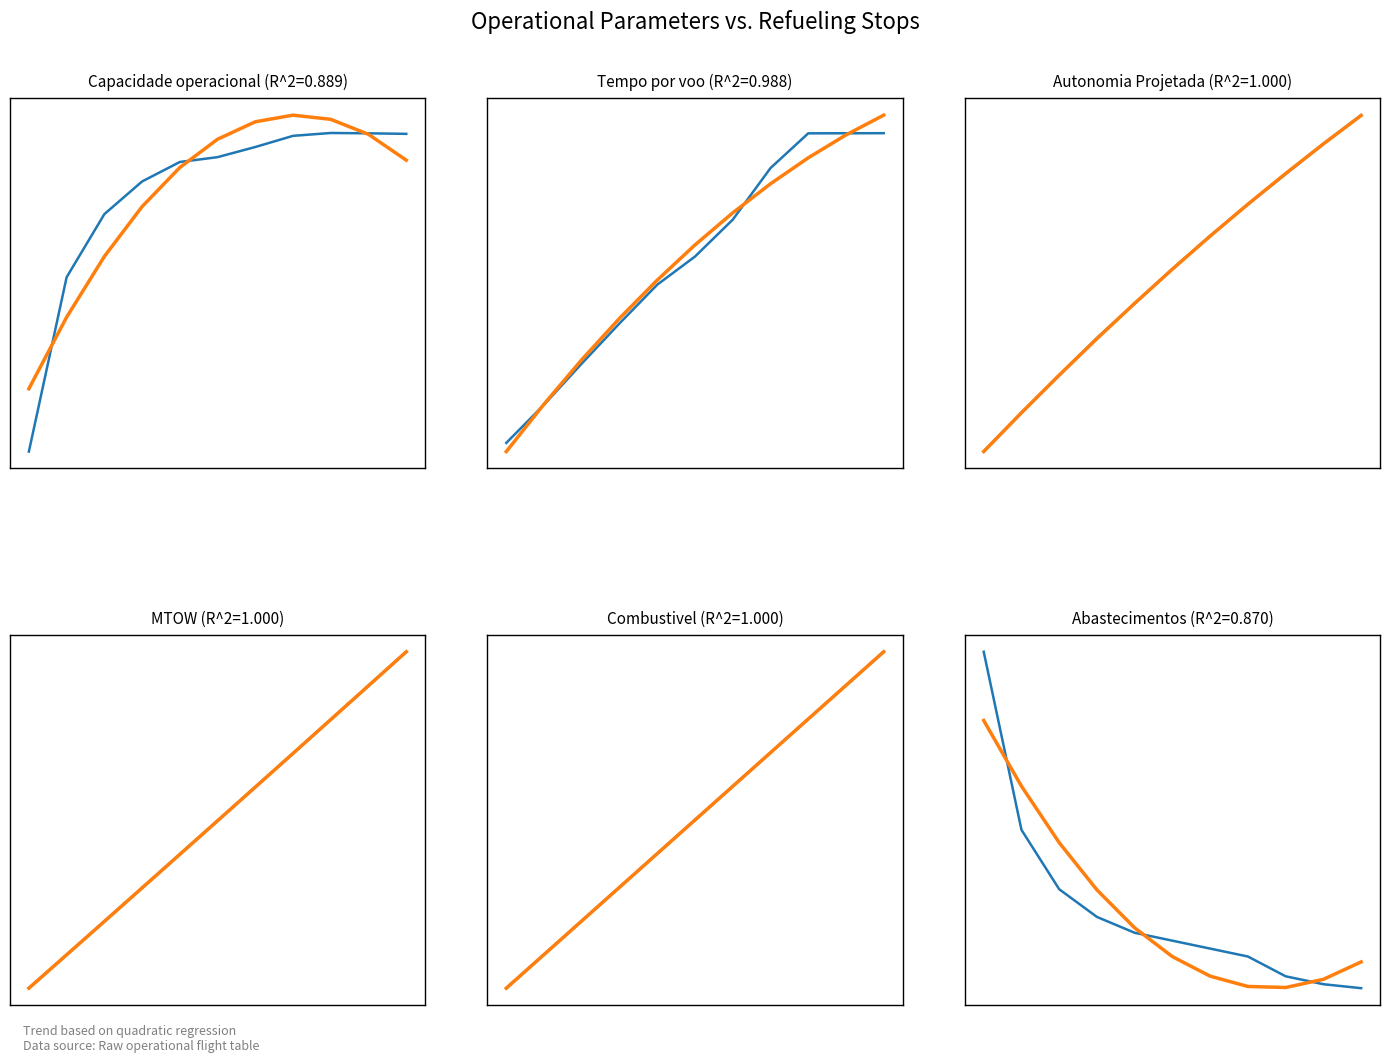

Reading left to right, what are all the values shown in this chart?

Capacidade operacional [ha/h]: 4.7	5.0	5.1	5.2	5.2	5.3	5.3	5.3	5.3	5.3	5.3
Tempo por voo [min]: 12.8	25.1	38.4	51.4	63.9	73.0	84.9	101.6	112.8	112.8	112.8
Autonomia Projetada [h]: 0.3	0.6	0.8	1.1	1.3	1.6	1.8	2.0	2.2	2.4	2.6
MTOW [kg]: 61.8	62.9	64.1	65.2	66.4	67.6	68.8	69.9	71.1	72.3	73.5
Combustivel [kg]: 1.0	2.0	3.0	4.0	5.0	6.0	7.0	8.0	9.0	10.0	11.0
Abastecimentos: 85.0	40.0	25.0	18.0	14.0	12.0	10.0	8.0	3.0	1.0	0.0